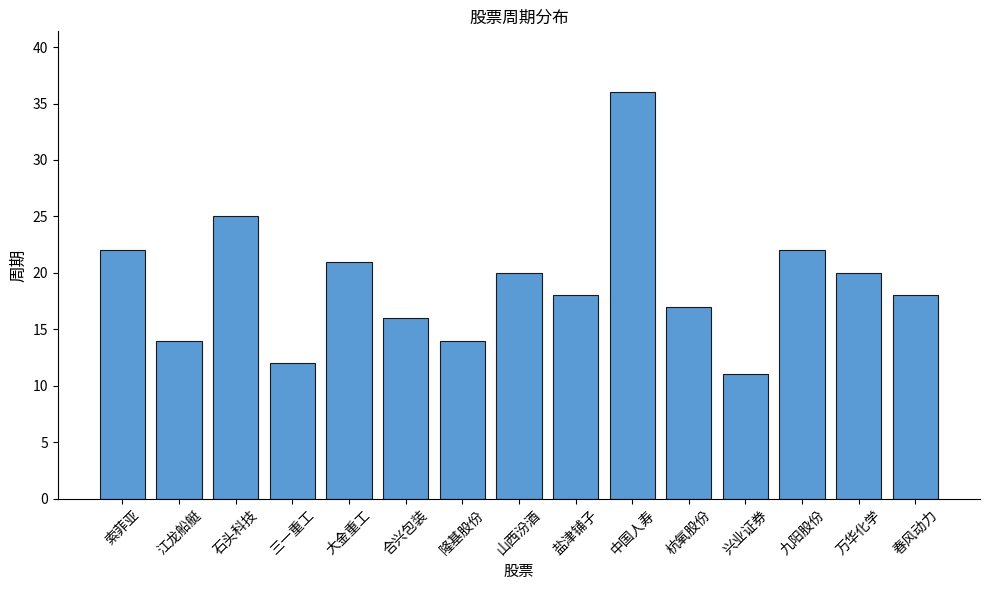

What is the label of the 7th bar from the right?

盐津铺子